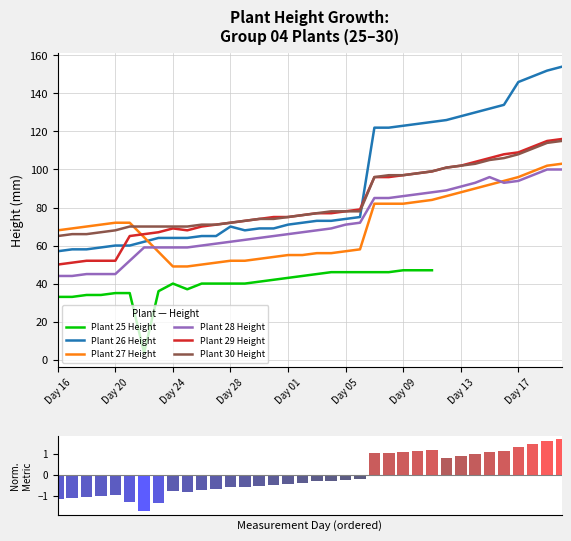

What is the highest value of the Plant 30 Height series?

115